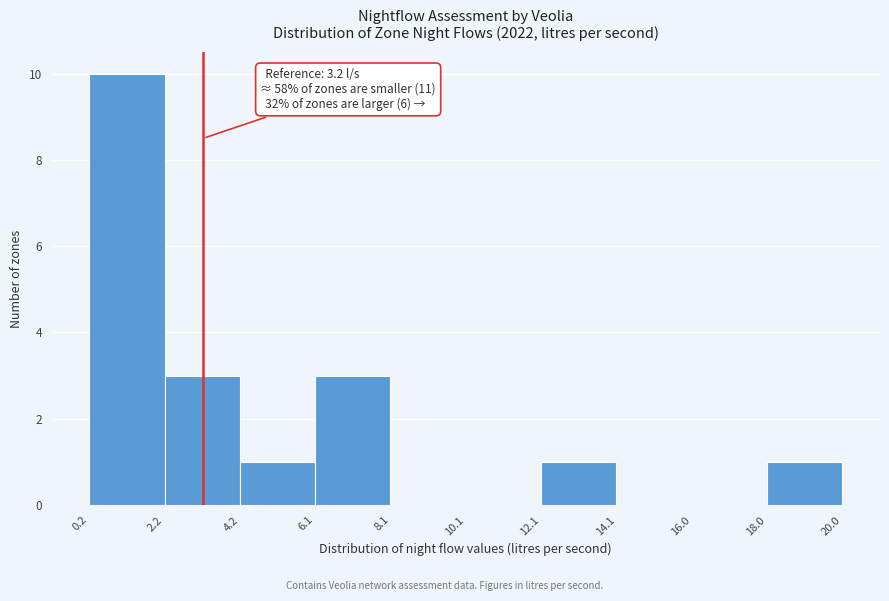

Over which range of the x-axis is the bar tallest?

0.2 to 2.2